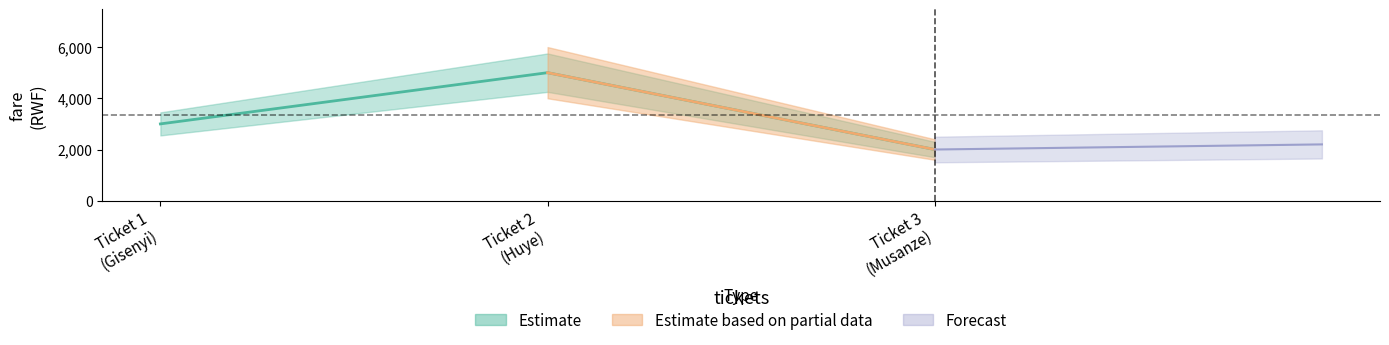

List the labels in order of value, smallest first.

Ticket 3 (Musanze), Ticket 1 (Gisenyi), Ticket 2 (Huye)